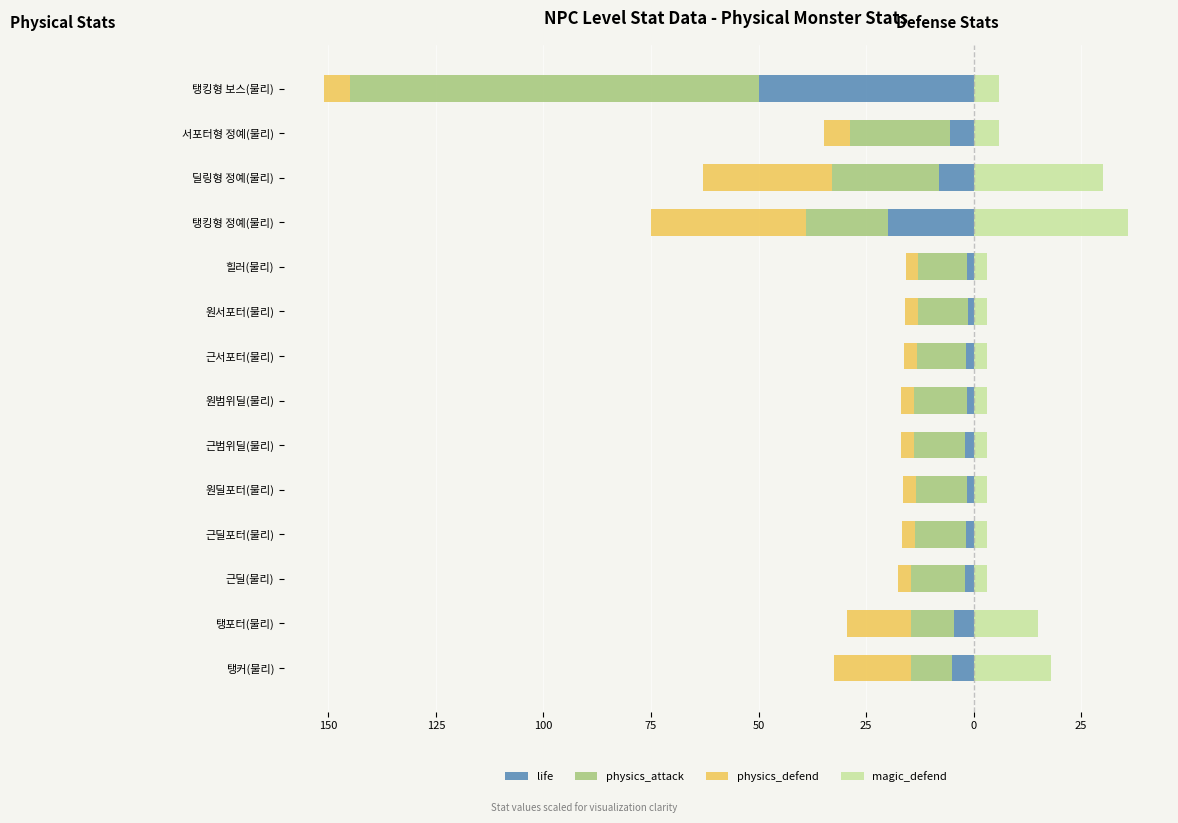

Between 원범위딜(물리) and 근범위딜(물리), which is larger?

원범위딜(물리)